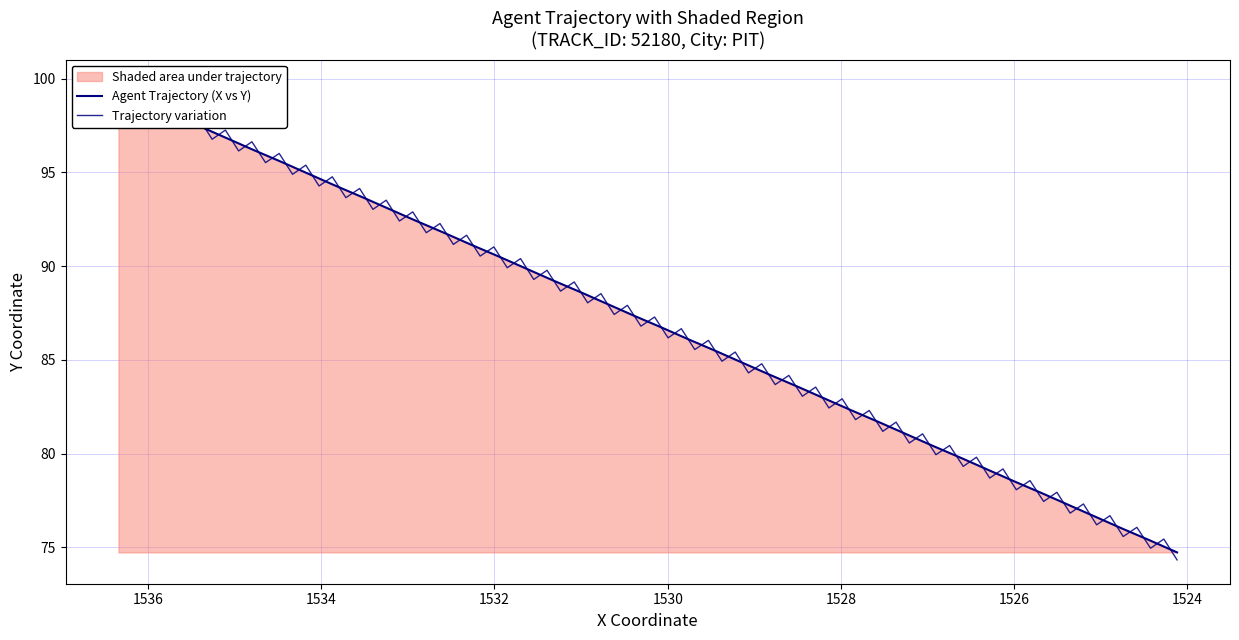

Reading right to left, extract all data points from this chart.

74.7	75.4	76.0	76.6	77.3	77.9	78.5	79.2	79.8	80.4	81.0	81.7	82.3	82.9	83.6	84.2	84.8	85.5	86.1	86.7	87.4	88.0	88.6	89.2	89.9	90.5	91.1	91.8	92.4	93.0	93.7	94.3	94.9	95.6	96.2	96.8	97.5	98.1	98.7	99.3